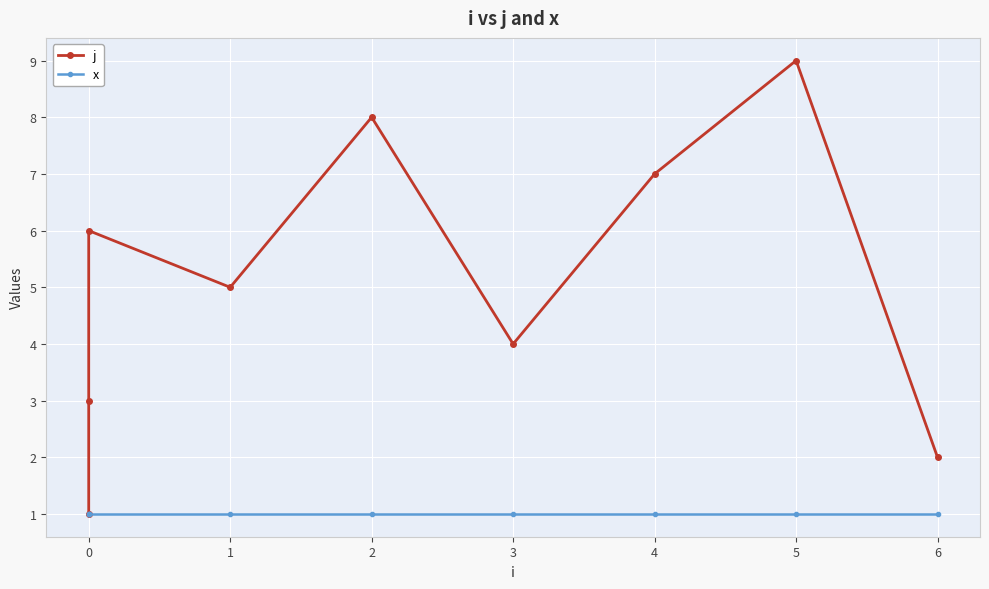

How many series are shown in this chart?

2